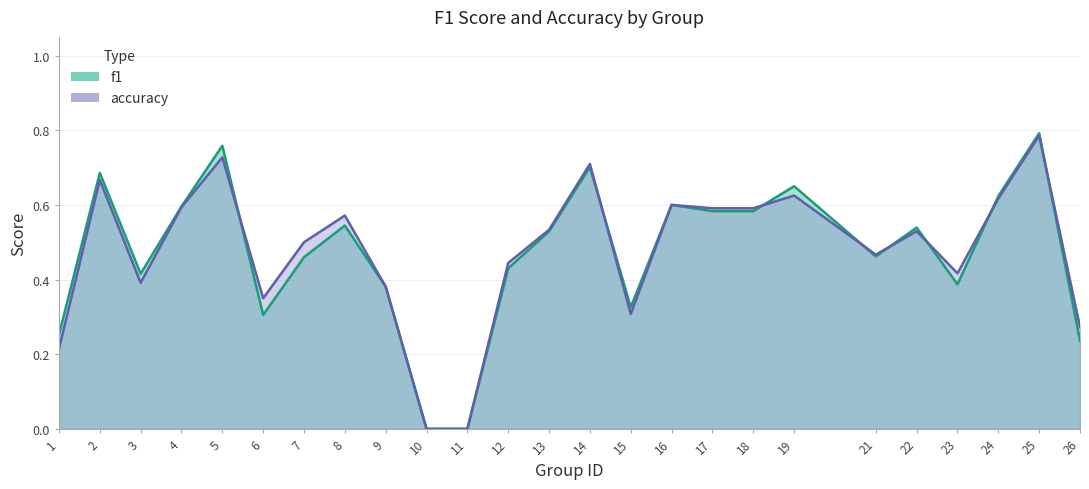

How many values in accuracy are above zero?

23